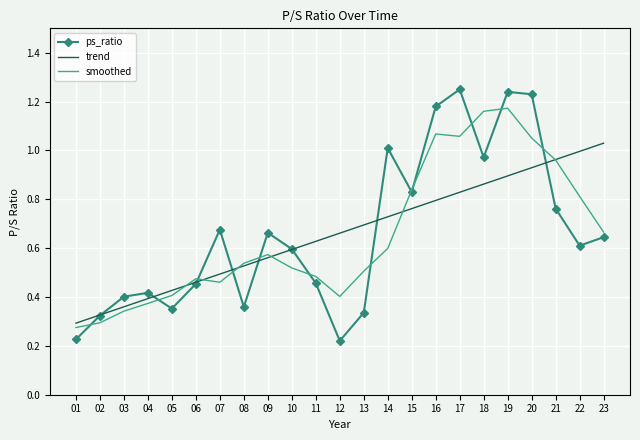

At which label is smoothed closest to 0?

01